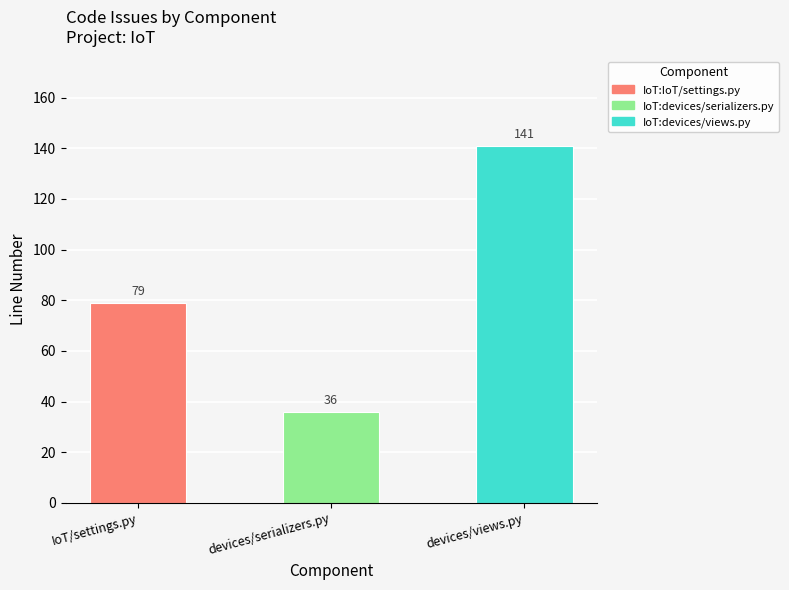

How many values are between 36 and 141?

3